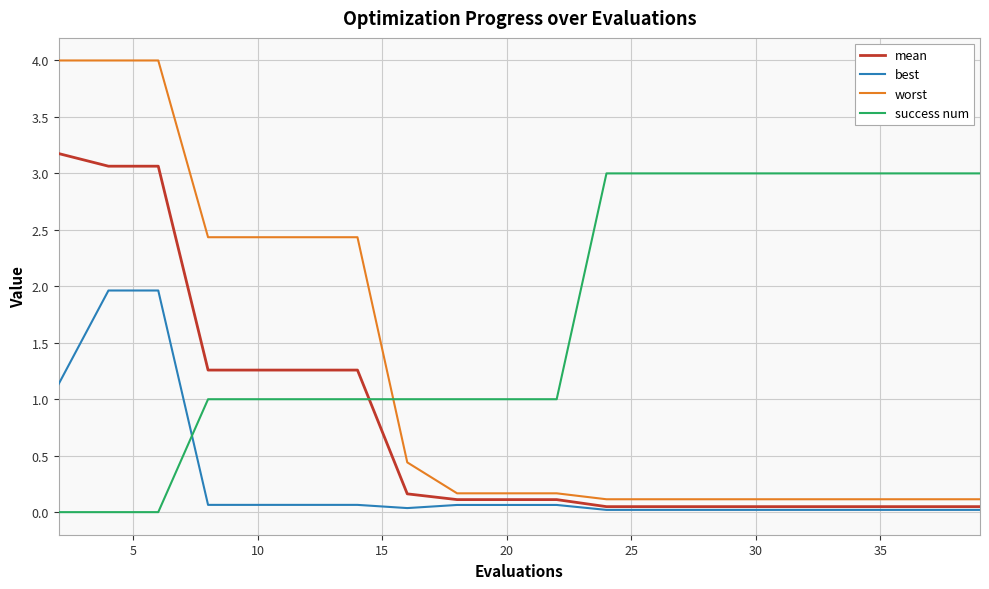

True or false: best and success num cross at least once.

True